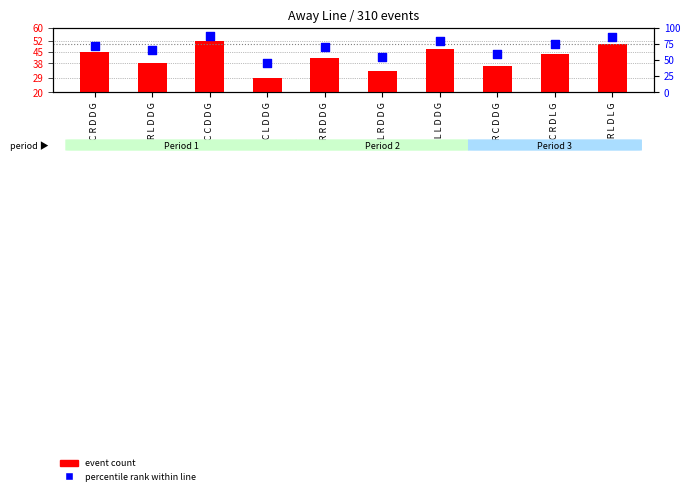

What are all the series names shown in the legend?

event count, percentile rank within line